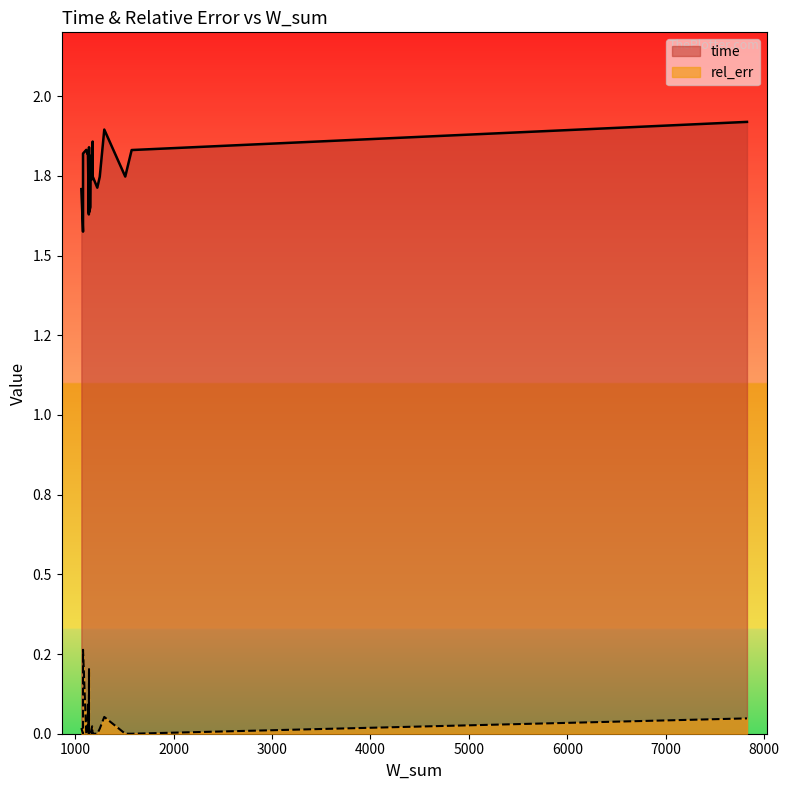

Between 1574 and 1080, which series saw the biggest shift?

time